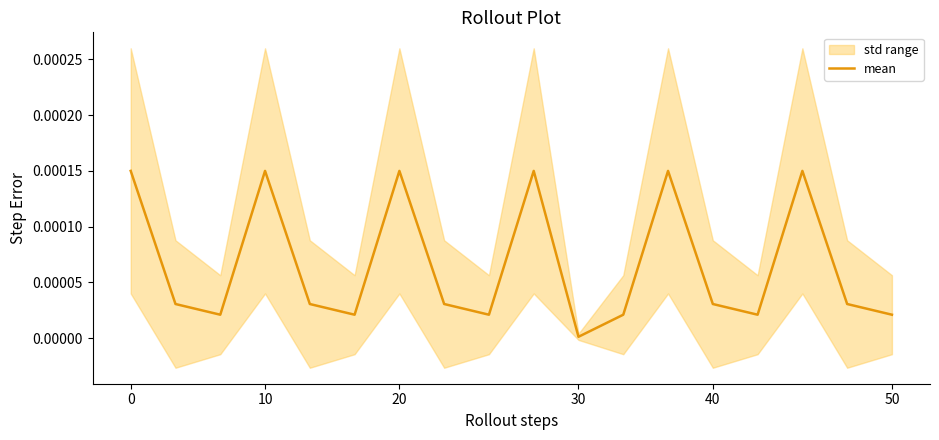

Is this an area chart (filled region under the line)?

No